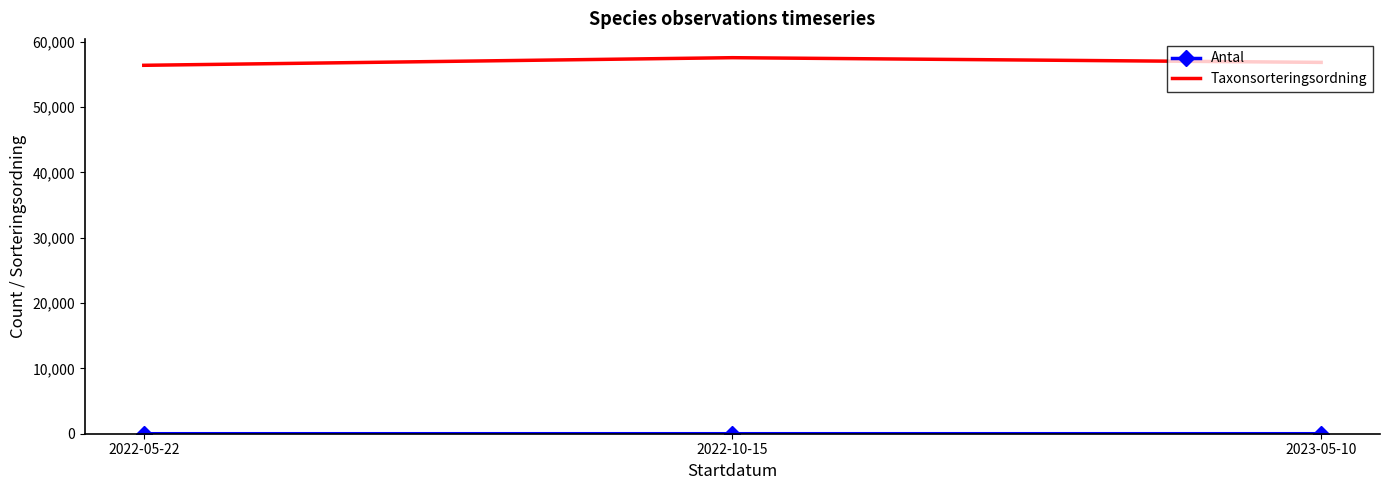

Count the number of categories in the chart.

3